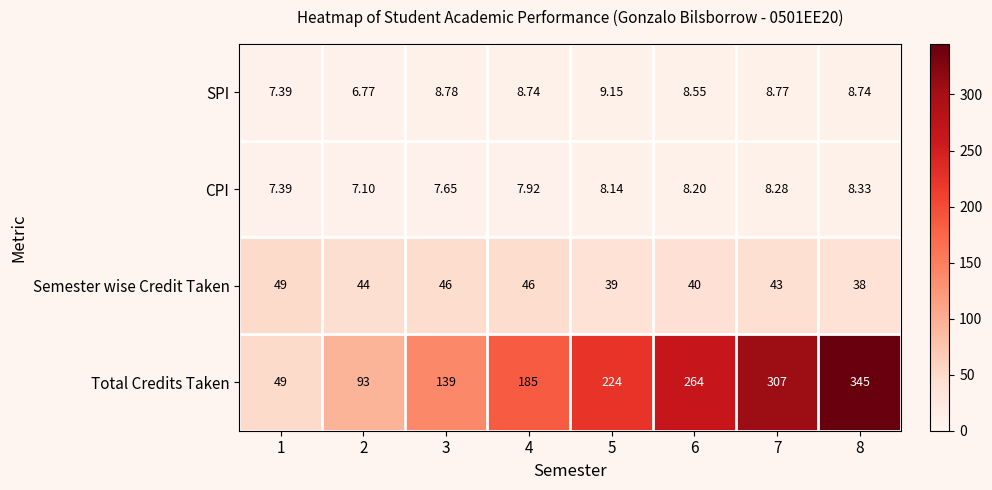

At how many categories does at least one series exceed 17?

8